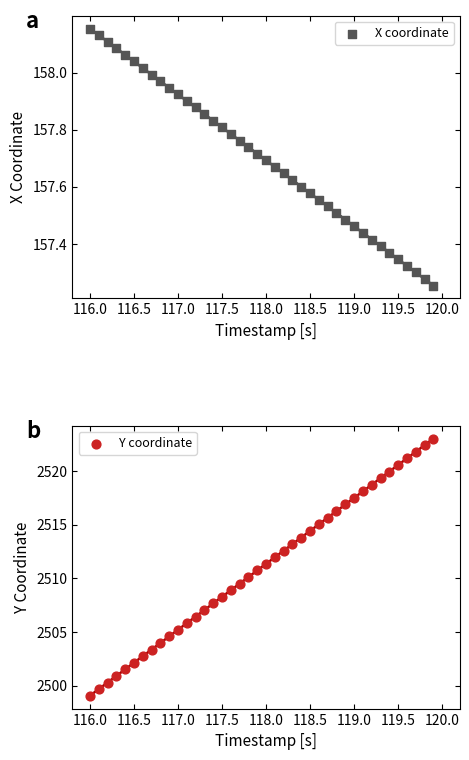

Is the value of X coordinate at 28 greater than the value of Y coordinate at 119.5?

No